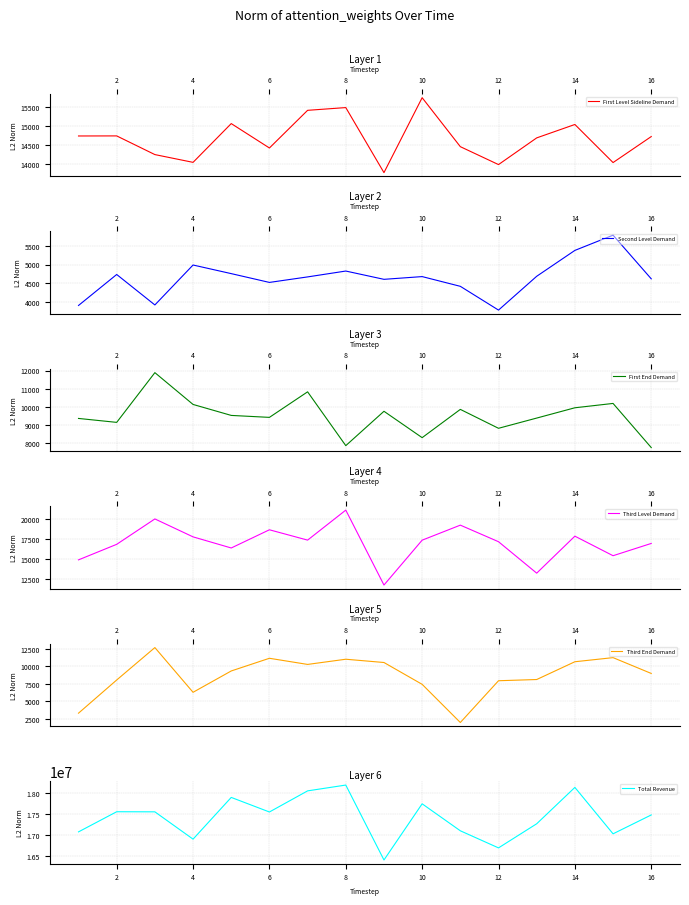

The value of First Level Sideline Demand at 6 is 14417.6. True or false?

True